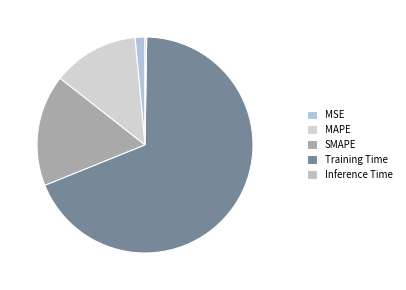

To the nearest percent, what is the difference between the largest and smallest slice percentages?

68%